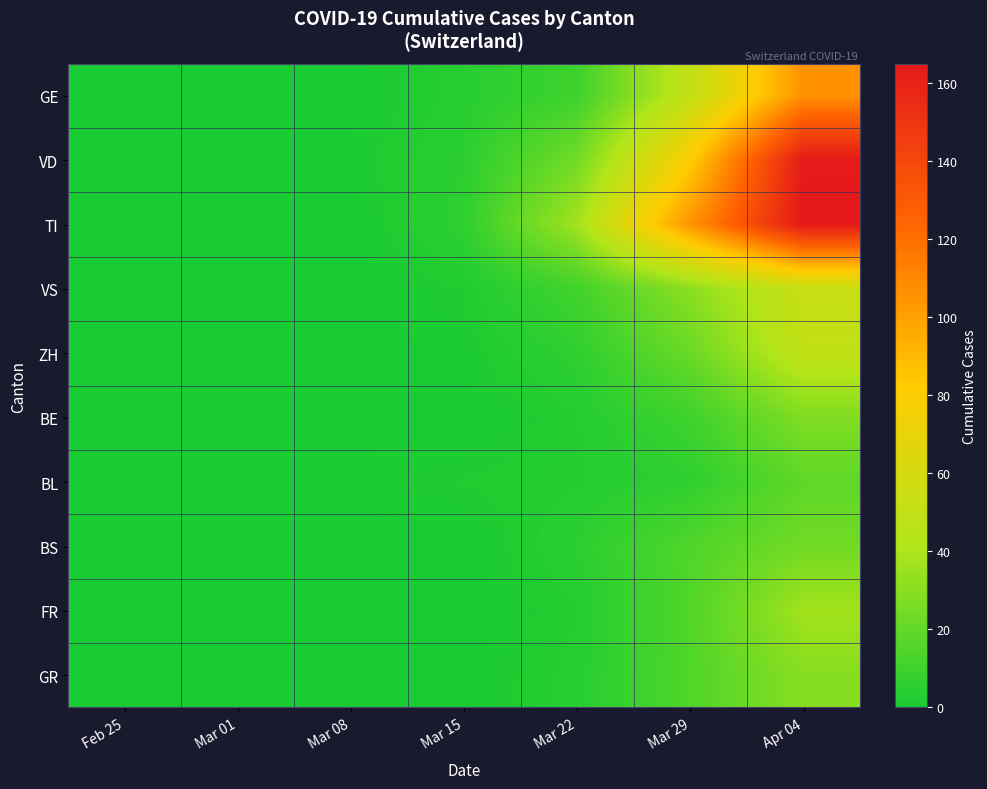

Reading right to left, extract all data points from this chart.

GE: Apr 04=106	Mar 29=49	Mar 22=10	Mar 15=4	Mar 08=0	Mar 01=0	Feb 25=0
VD: Apr 04=164	Mar 29=81	Mar 22=24	Mar 15=5	Mar 08=1	Mar 01=0	Feb 25=0
TI: Apr 04=165	Mar 29=105	Mar 22=37	Mar 15=6	Mar 08=0	Mar 01=0	Feb 25=0
VS: Apr 04=53	Mar 29=31	Mar 22=11	Mar 15=2	Mar 08=0	Mar 01=0	Feb 25=0
ZH: Apr 04=49	Mar 29=22	Mar 22=6	Mar 15=1	Mar 08=0	Mar 01=0	Feb 25=0
BE: Apr 04=28	Mar 29=10	Mar 22=3	Mar 15=0	Mar 08=0	Mar 01=0	Feb 25=0
BL: Apr 04=19	Mar 29=6	Mar 22=3	Mar 15=2	Mar 08=1	Mar 01=0	Feb 25=0
BS: Apr 04=24	Mar 29=15	Mar 22=5	Mar 15=0	Mar 08=0	Mar 01=0	Feb 25=0
FR: Apr 04=37	Mar 29=15	Mar 22=3	Mar 15=0	Mar 08=0	Mar 01=0	Feb 25=0
GR: Apr 04=30	Mar 29=15	Mar 22=4	Mar 15=0	Mar 08=0	Mar 01=0	Feb 25=0